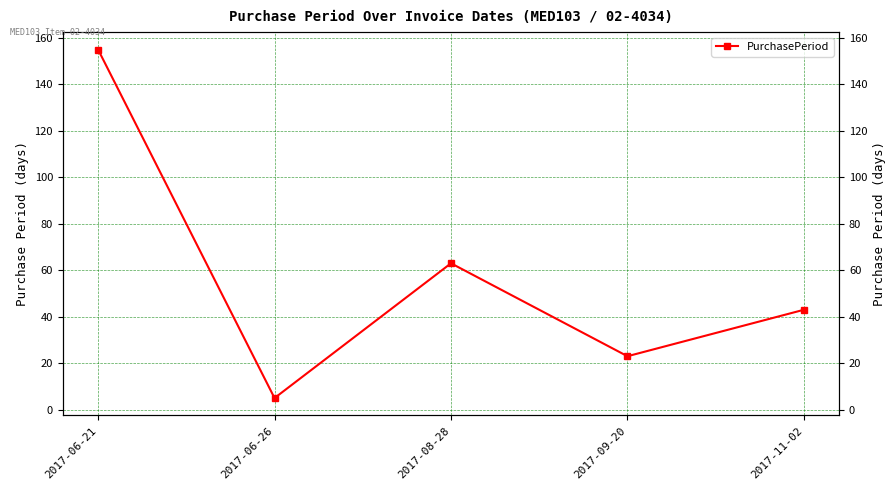

True or false: the data has more than 2 interior local peaks.

False